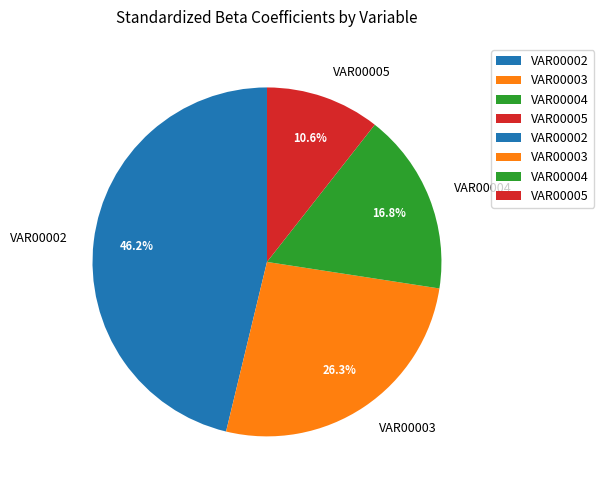

Which category has the smallest portion of the pie?

VAR00005